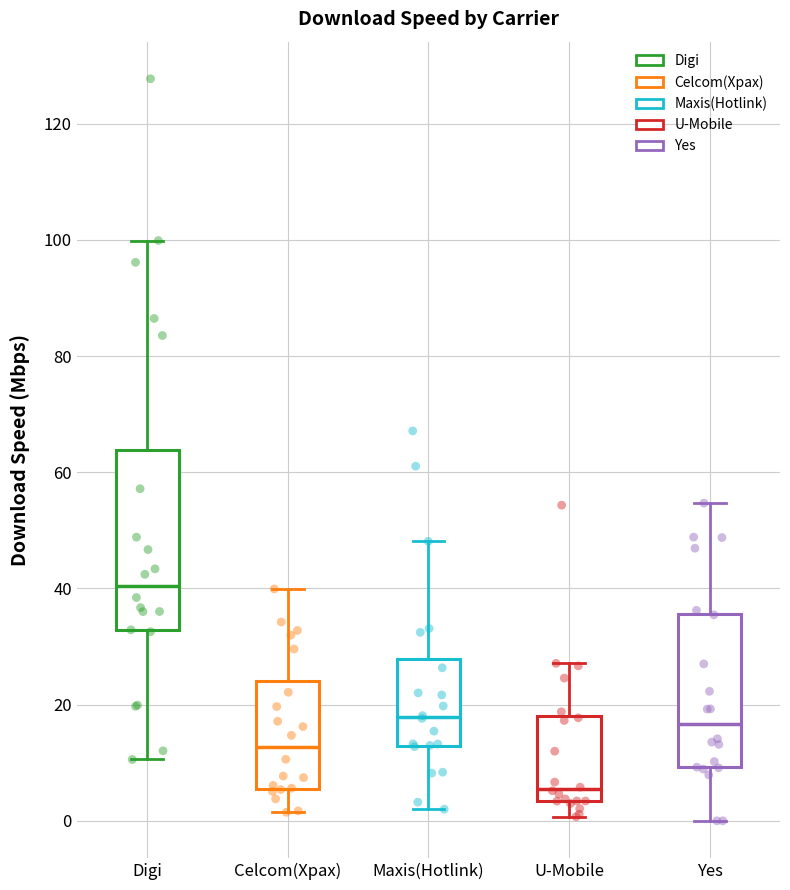

Which box is the tallest, from its lower edge to its upper edge?

Digi